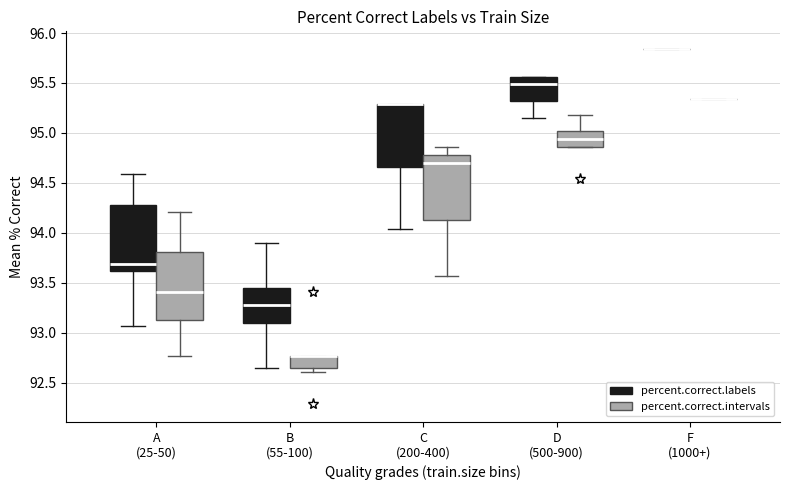

Reading left to right, read every box against the y-axis: the position of its median line, the range the box covers, and the ends of its whiskers. The values are not printed on the chart, so give them approximately, as read against the axis.

A (25-50) (percent.correct.labels): median 93.70, box 93.60 to 94.30, whiskers 93.05 to 94.60
A (25-50) (percent.correct.intervals): median 93.40, box 93.15 to 93.80, whiskers 92.75 to 94.20
B (55-100) (percent.correct.labels): median 93.25, box 93.10 to 93.45, whiskers 92.65 to 93.90
B (55-100) (percent.correct.intervals): median 92.75 (drawn on the box's upper edge), box 92.65 to 92.75, whiskers 92.60 to 92.75
C (200-400) (percent.correct.labels): median 95.30 (drawn on the box's upper edge), box 94.65 to 95.30, whiskers 94.05 to 95.30
C (200-400) (percent.correct.intervals): median 94.70, box 94.15 to 94.75, whiskers 93.55 to 94.85
D (500-900) (percent.correct.labels): median 95.50, box 95.30 to 95.55, whiskers 95.15 to 95.55
D (500-900) (percent.correct.intervals): median 94.95, box 94.85 to 95.00, whiskers 94.85 to 95.20
F (1000+) (percent.correct.labels): box collapsed to a line at 95.85, whiskers 95.85 to 95.85
F (1000+) (percent.correct.intervals): box collapsed to a line at 95.35, whiskers 95.35 to 95.35